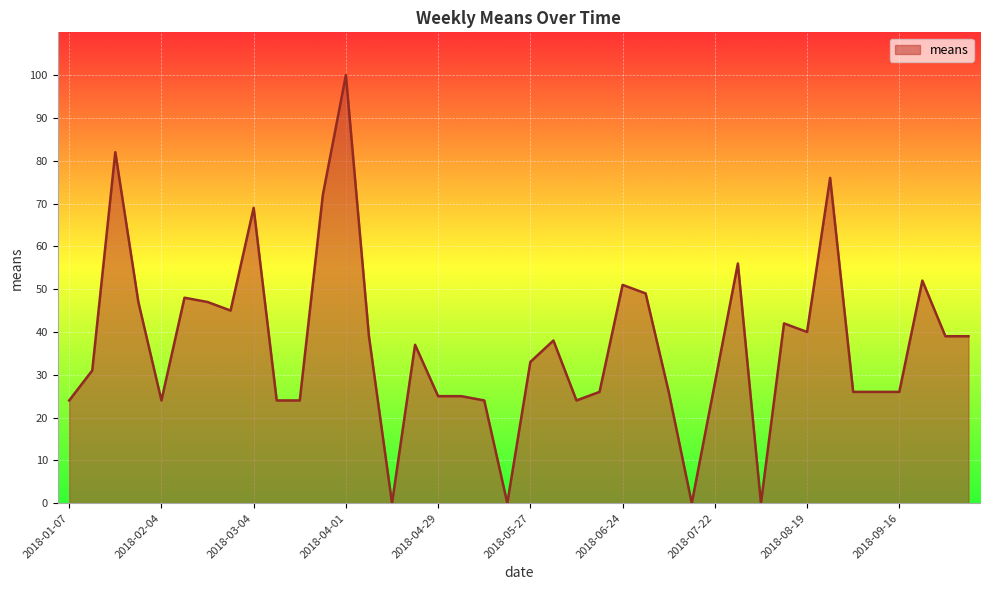

What is the difference between the maximum and minimum values?

100